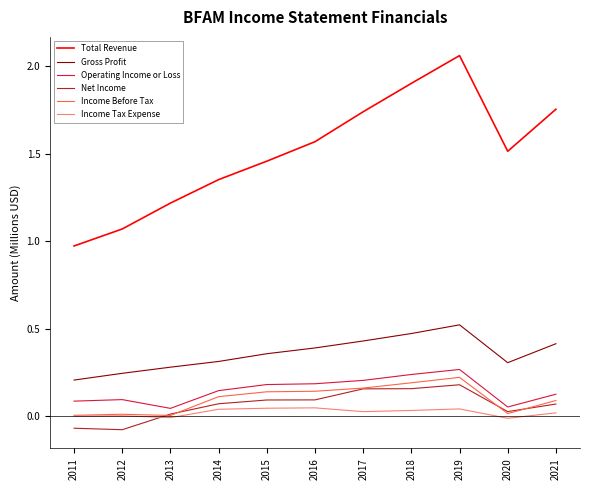

The value of Net Income at 2012 is -0.1. True or false?

True